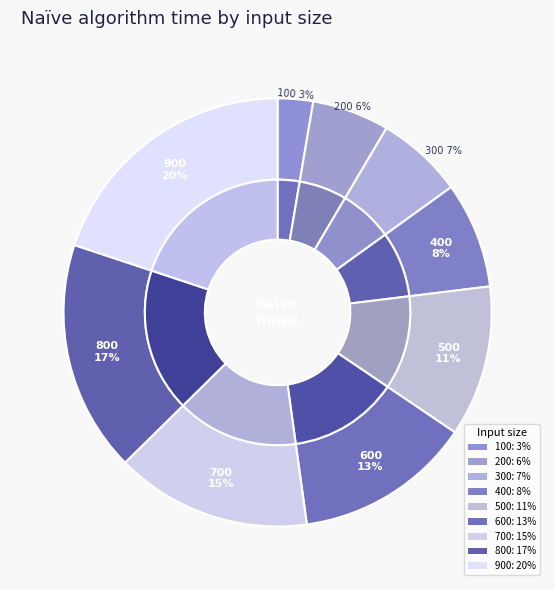

Which category has the smallest portion of the pie?

100